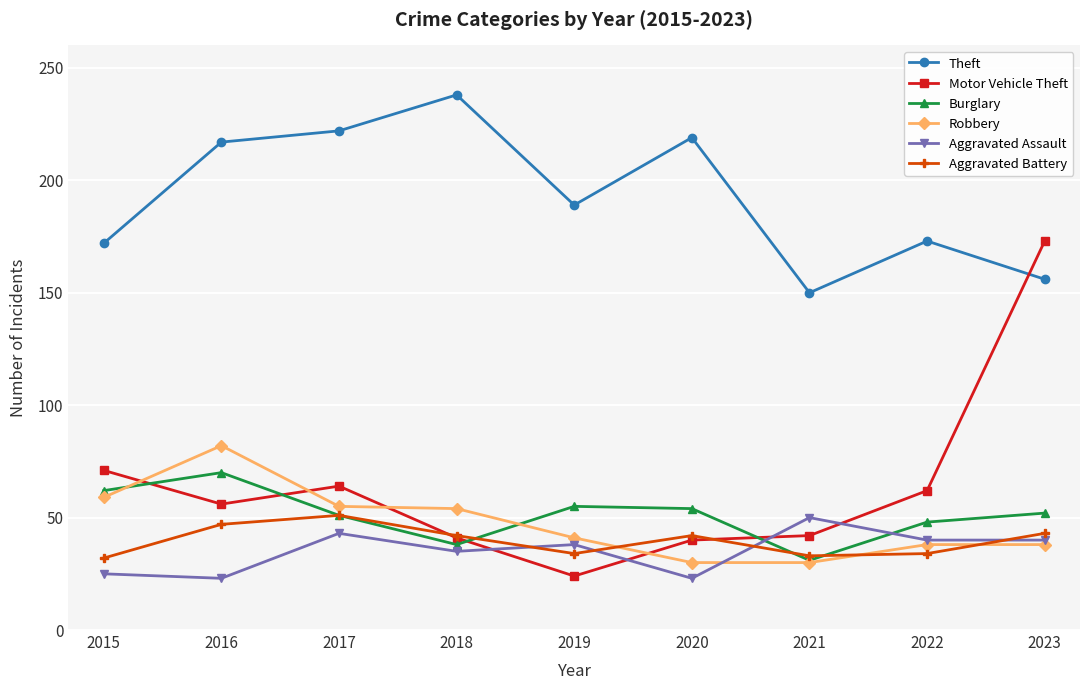

How many times do Aggravated Assault and Motor Vehicle Theft cross each other?

4